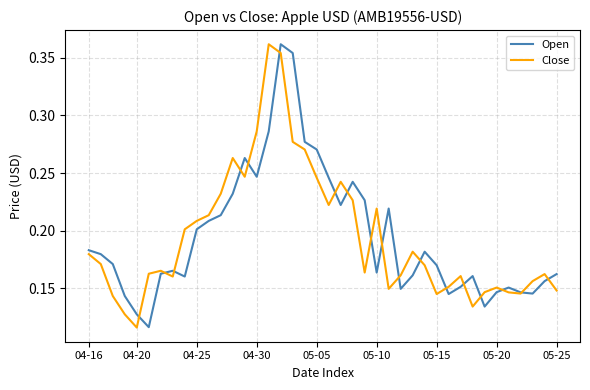

How many lines are shown in the chart?

2